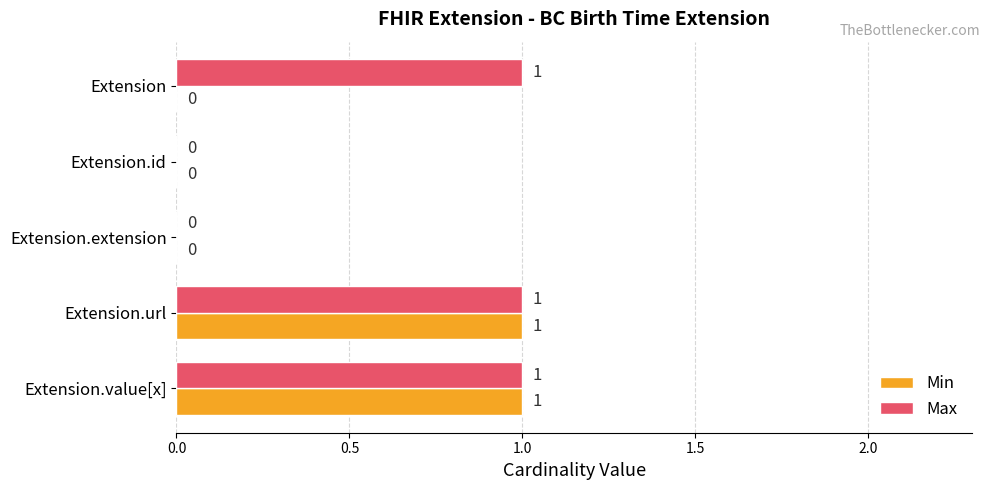

How many Min values are between 0 and 1?

5